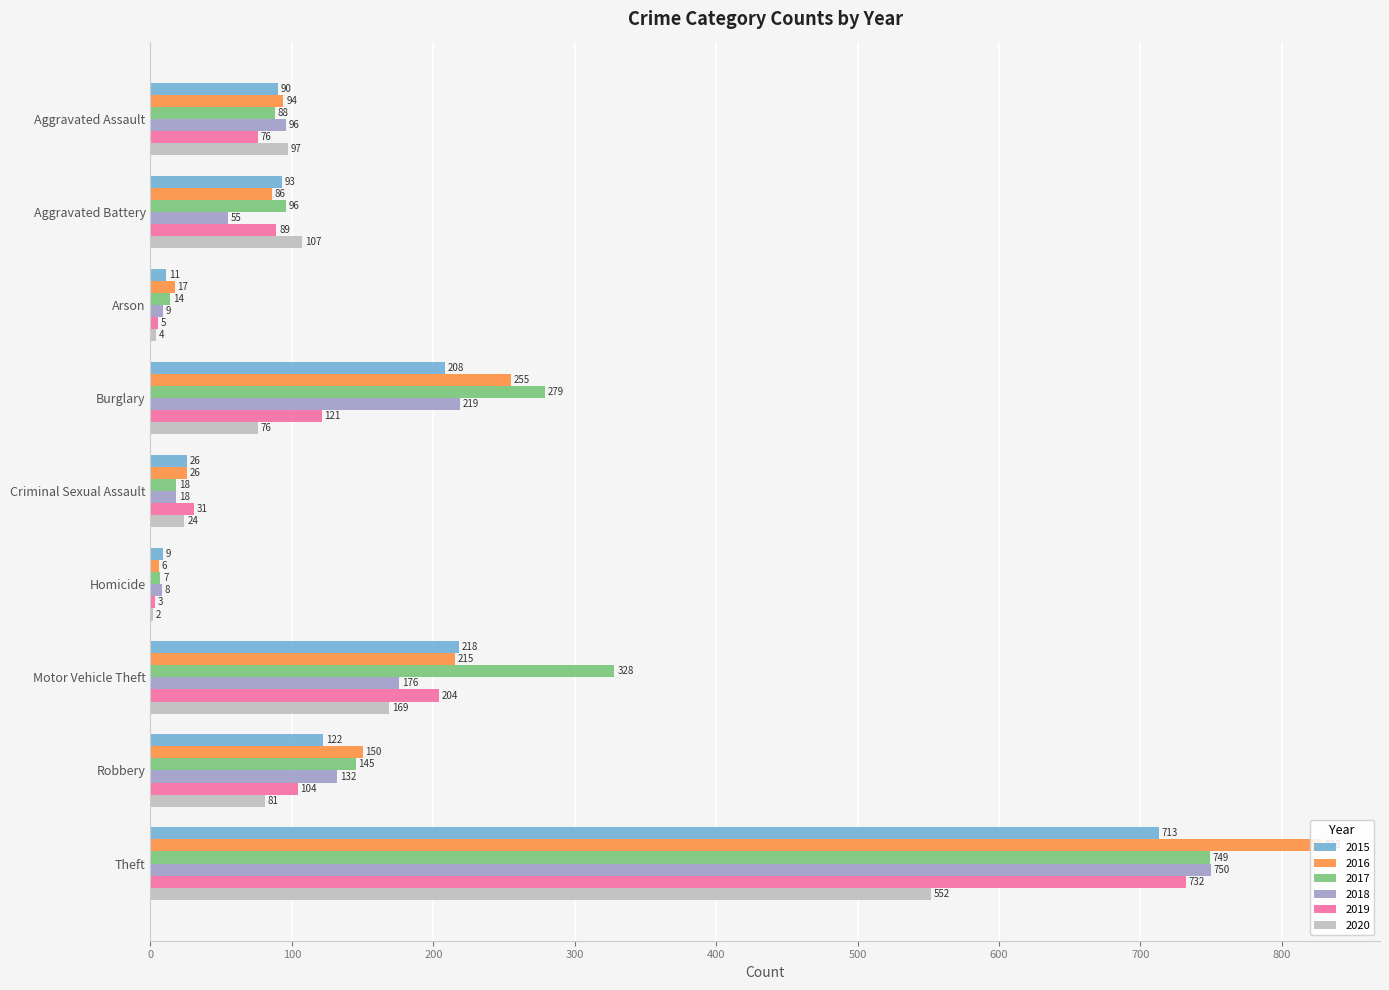

What is the total value across all series at Robbery?

734